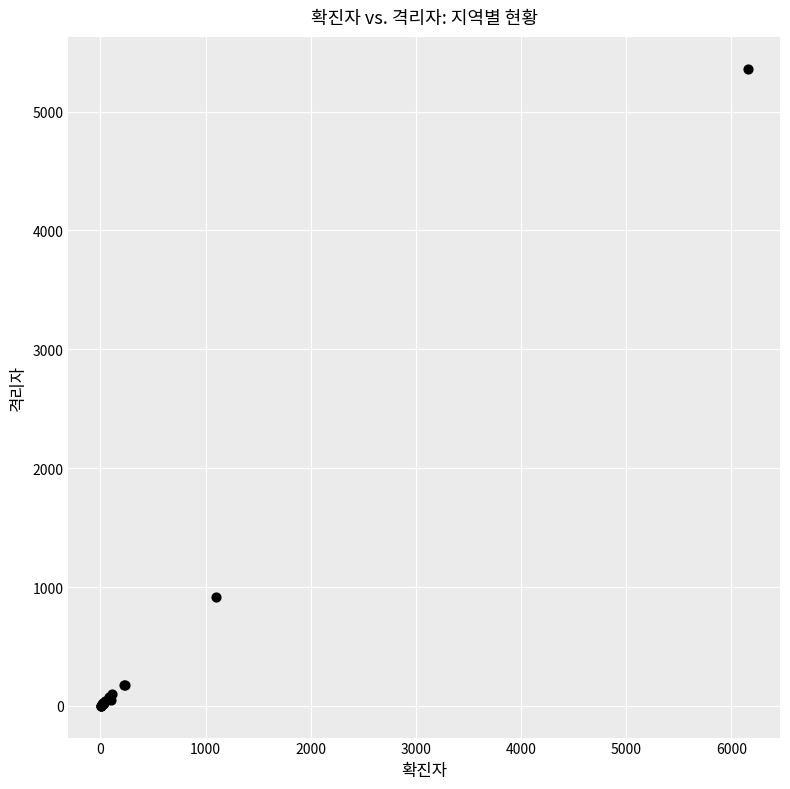

What Y value in the scatter plot is closest to 2681?

915